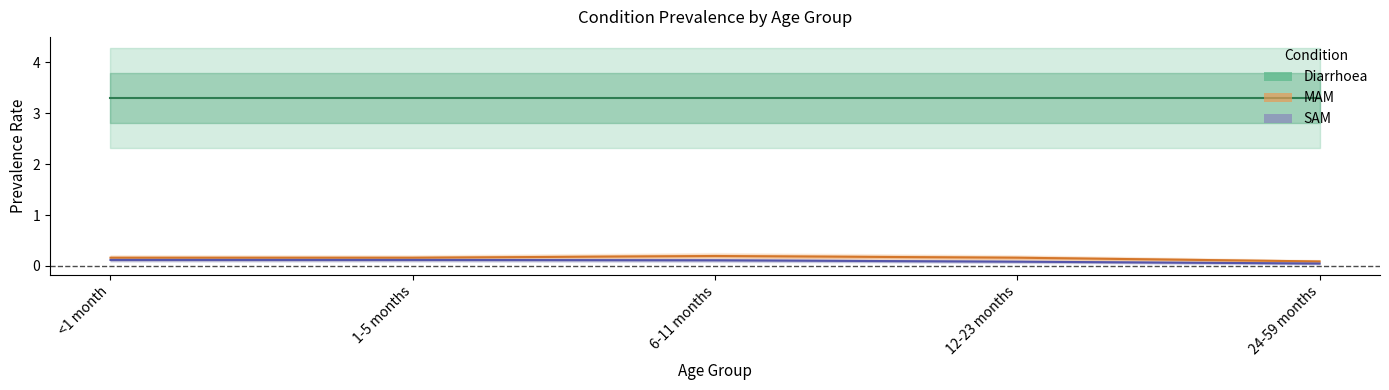

The SAM series shows 0.2 at <1 month. True or false?

False